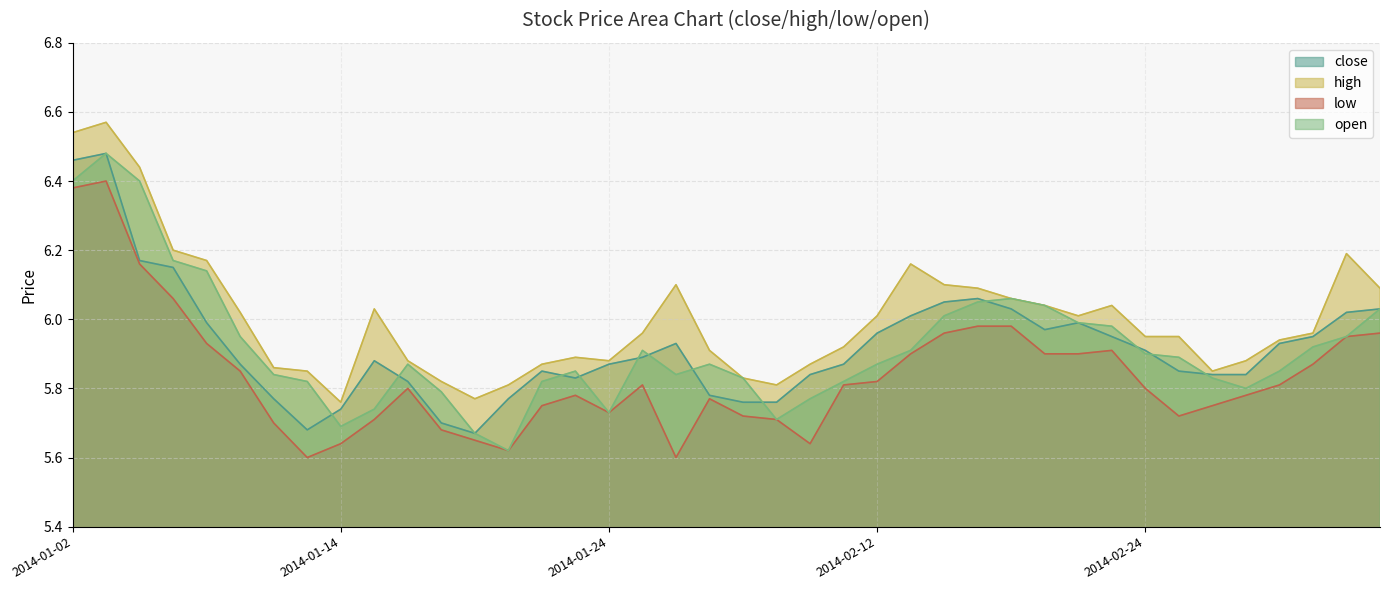

What are all the series names shown in the legend?

close, high, low, open